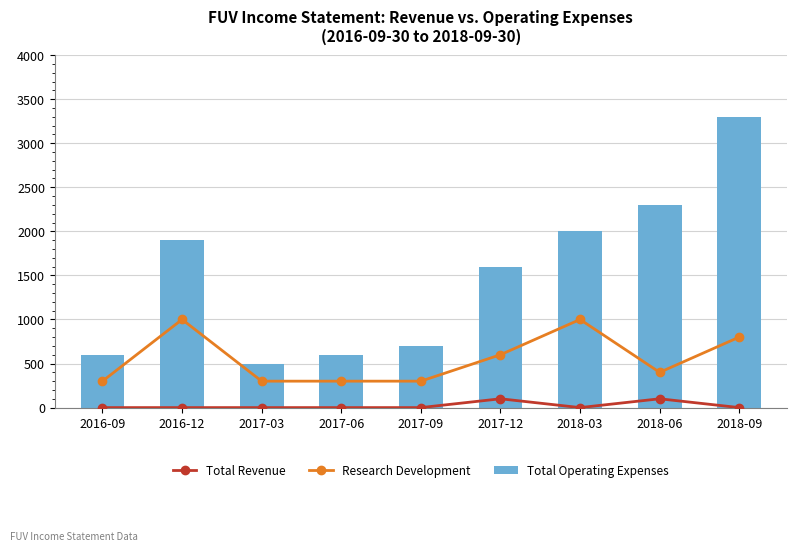

At which category does the chart reach its peak across all series?

2018-09